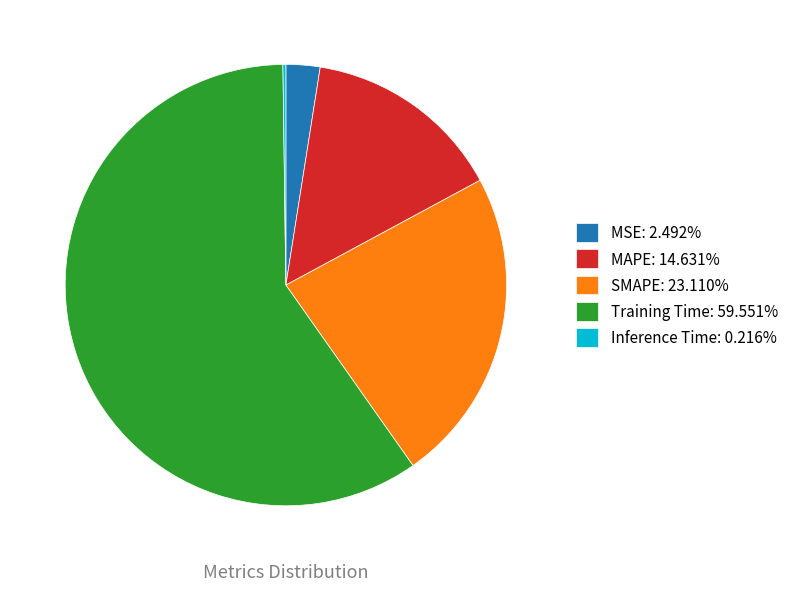

Does any single category account for the majority?

Yes